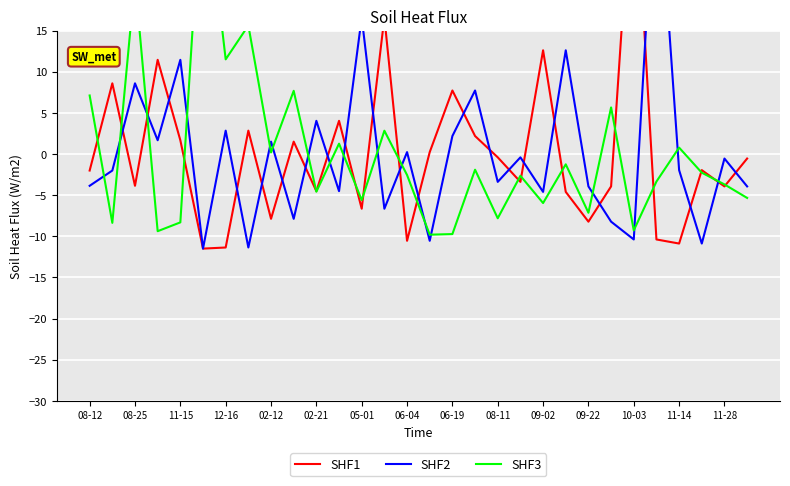

Between which two adjacent categories do SHF1 and SHF3 first intersect?

08-12 and 08-25